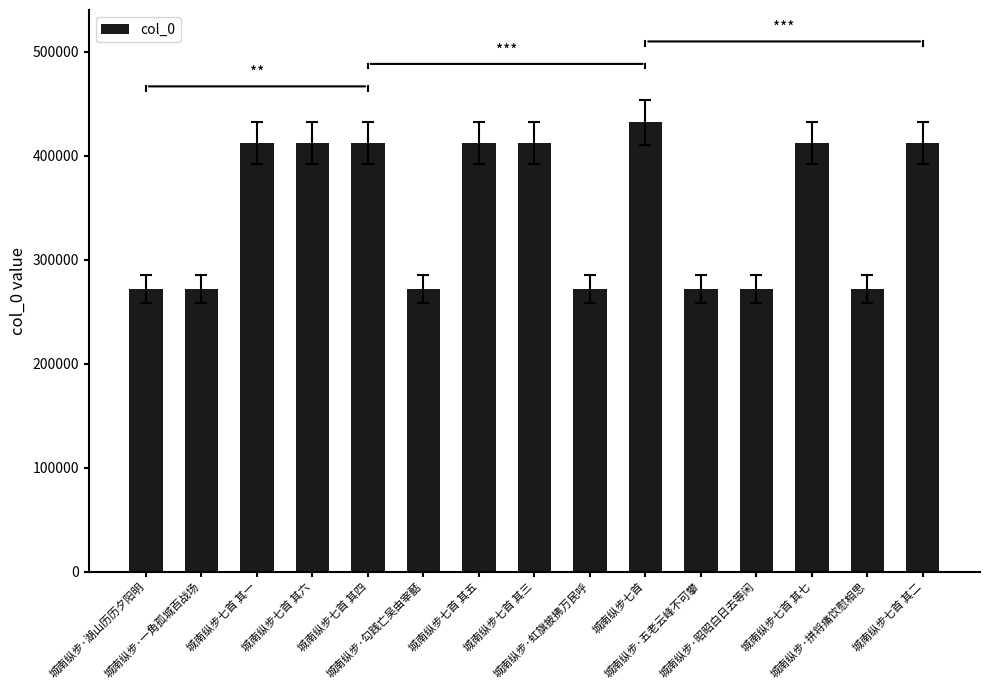

How many bars are there in total?

15